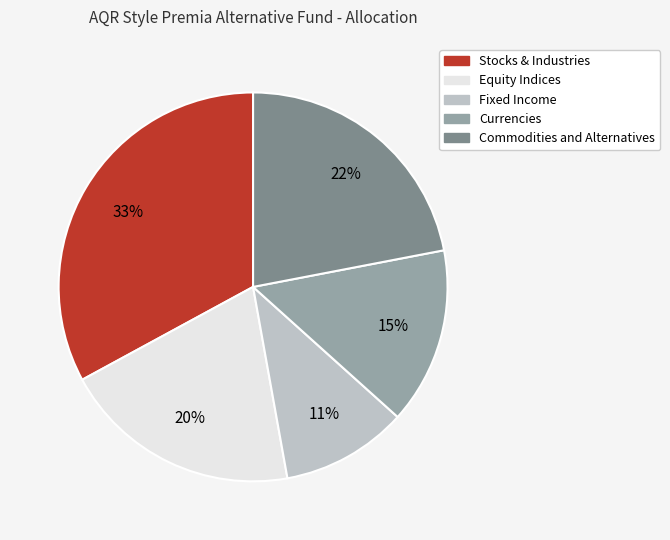

How many segments does this pie chart have?

5